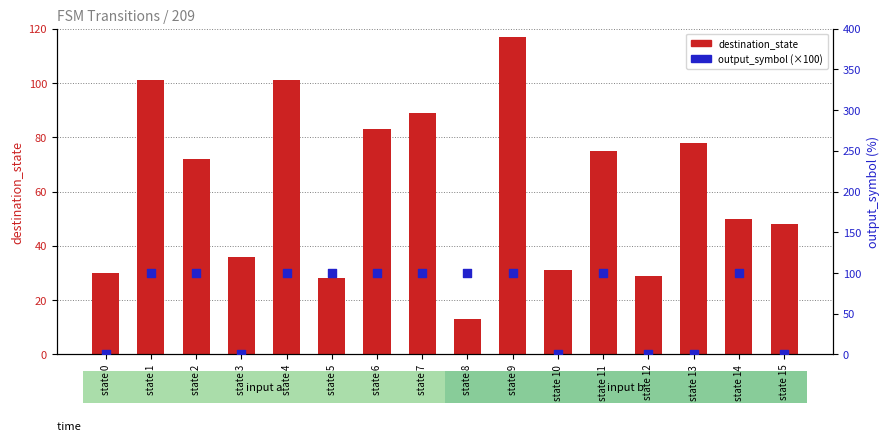

What are all the series names shown in the legend?

destination_state, output_symbol (×100)